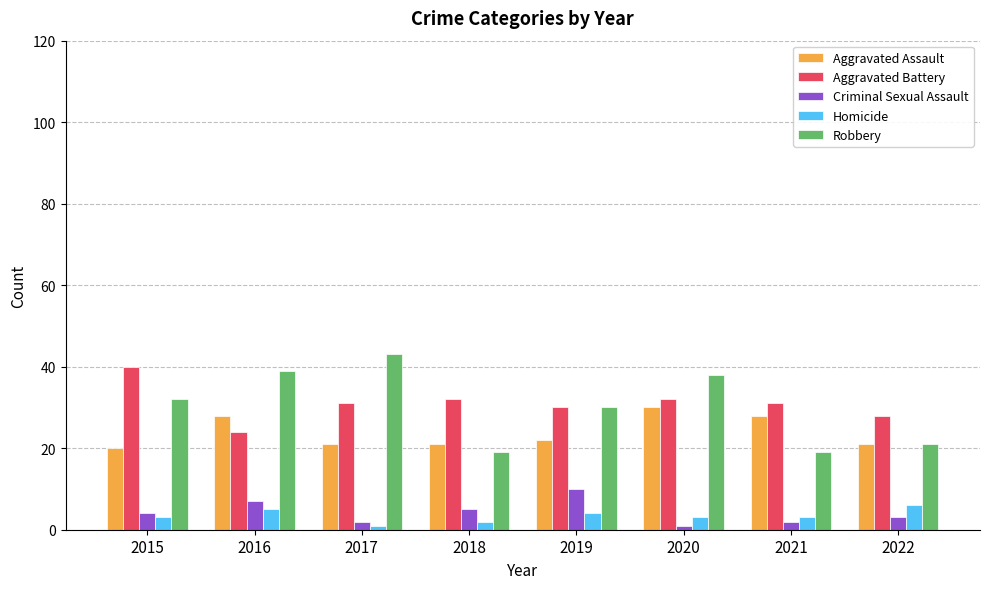

What are all the series names shown in the legend?

Aggravated Assault, Aggravated Battery, Criminal Sexual Assault, Homicide, Robbery